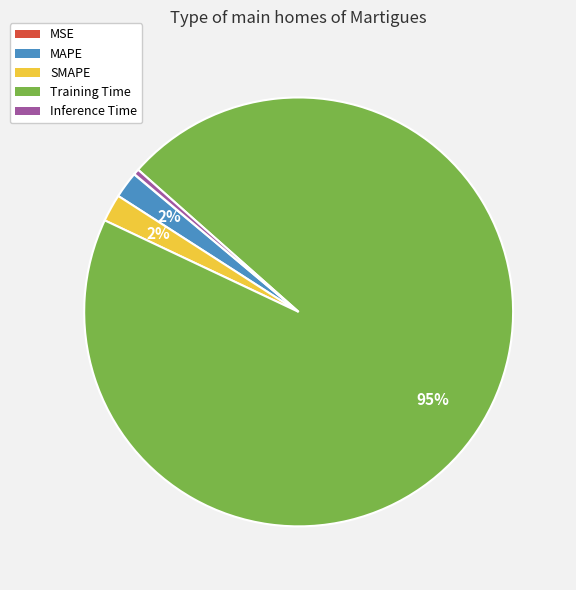

Is there a majority slice in this chart?

Yes